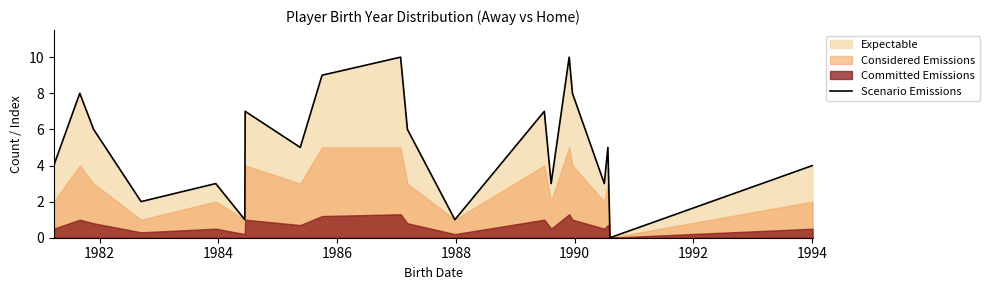

What is the difference between the maximum and minimum values?

10